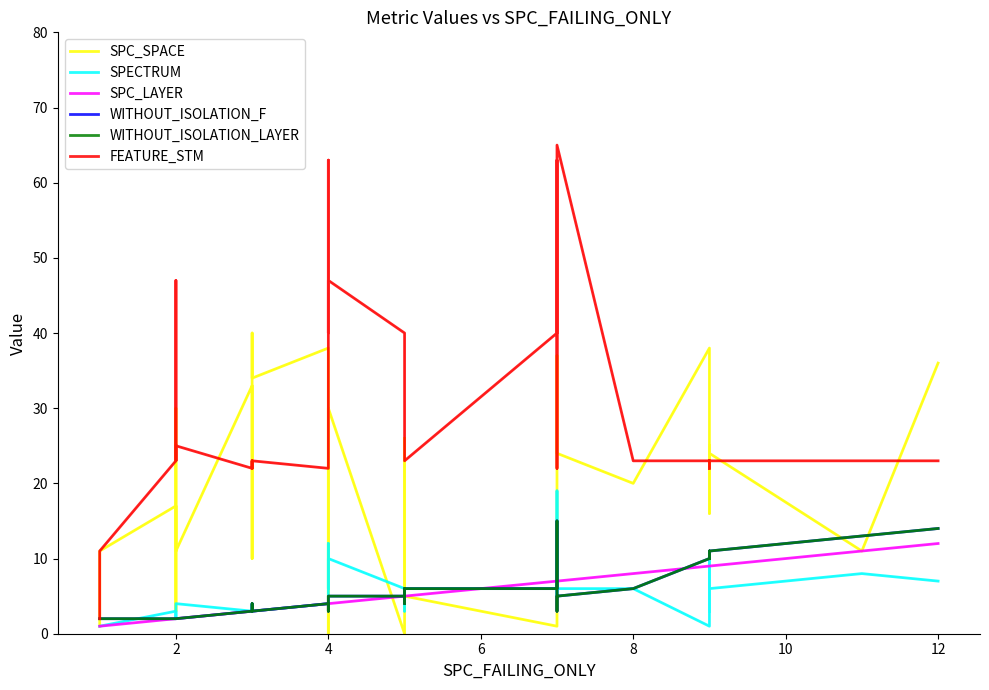

What is the difference between the maximum and minimum values in the SPC_LAYER series?

11